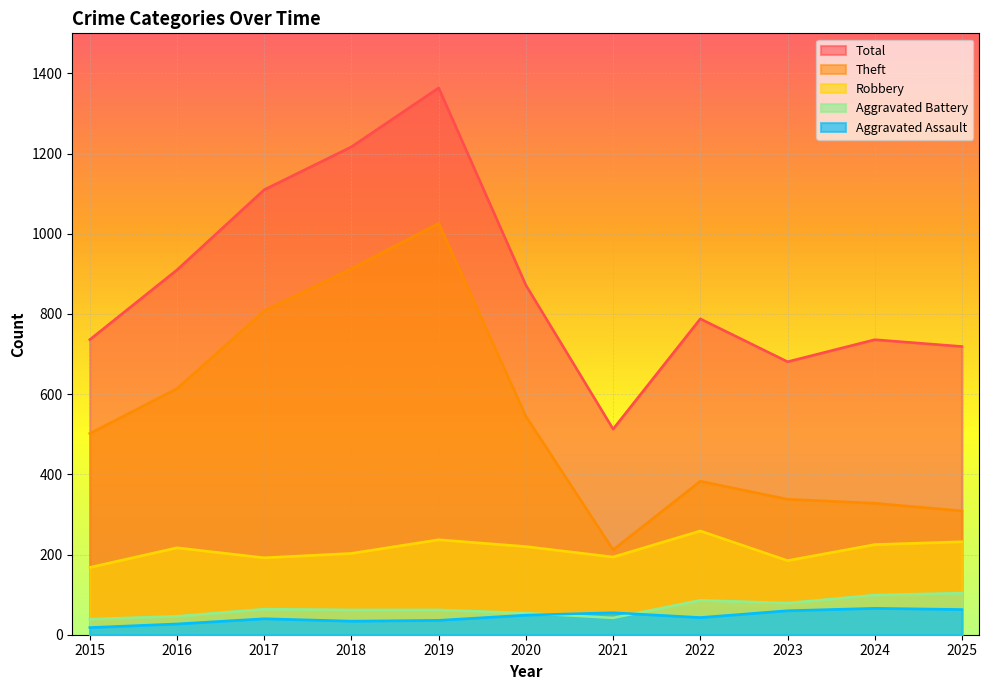

Is the value of Theft at 2022 greater than the value of Total at 2021?

No